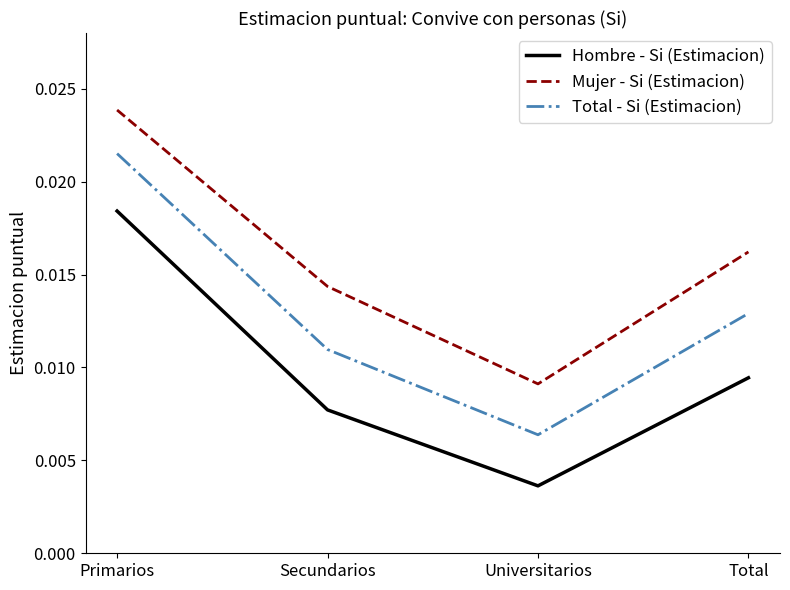

Does the chart display data point markers on the line(s)?

No